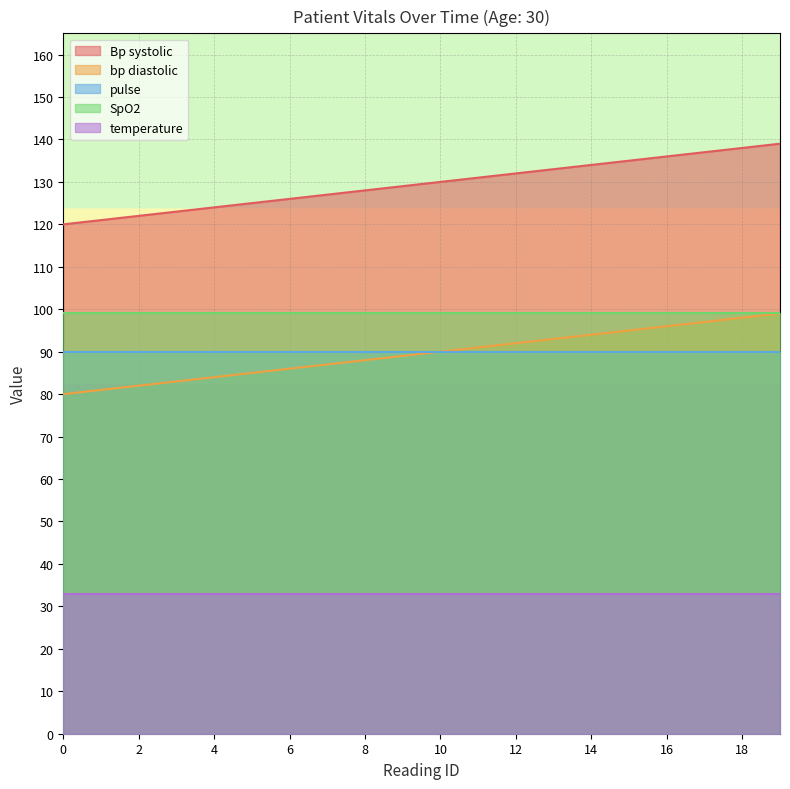

Is it true that Bp systolic equals 224 at 12?

False